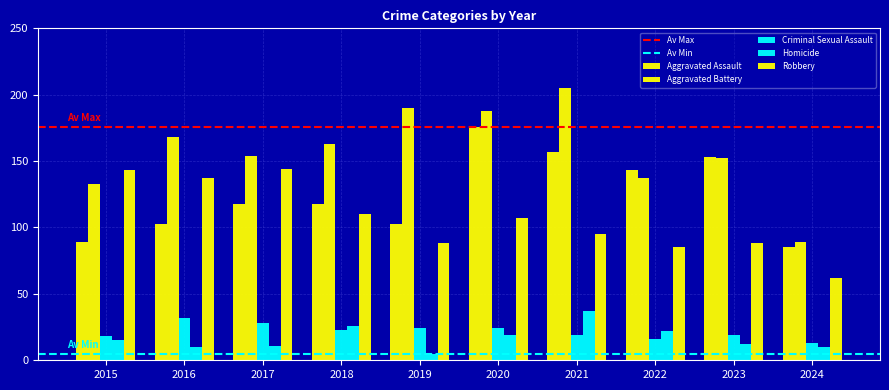

Between 2018 and 2019, which series saw the biggest shift?

Aggravated Battery